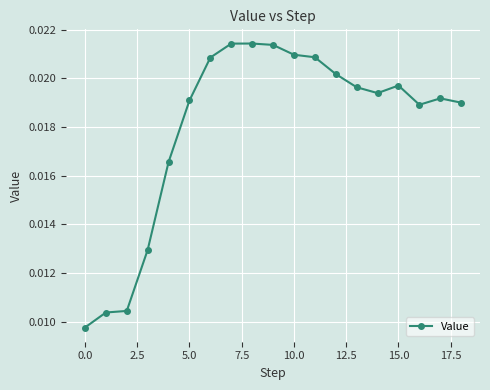

What is the sum of all values?

0.3